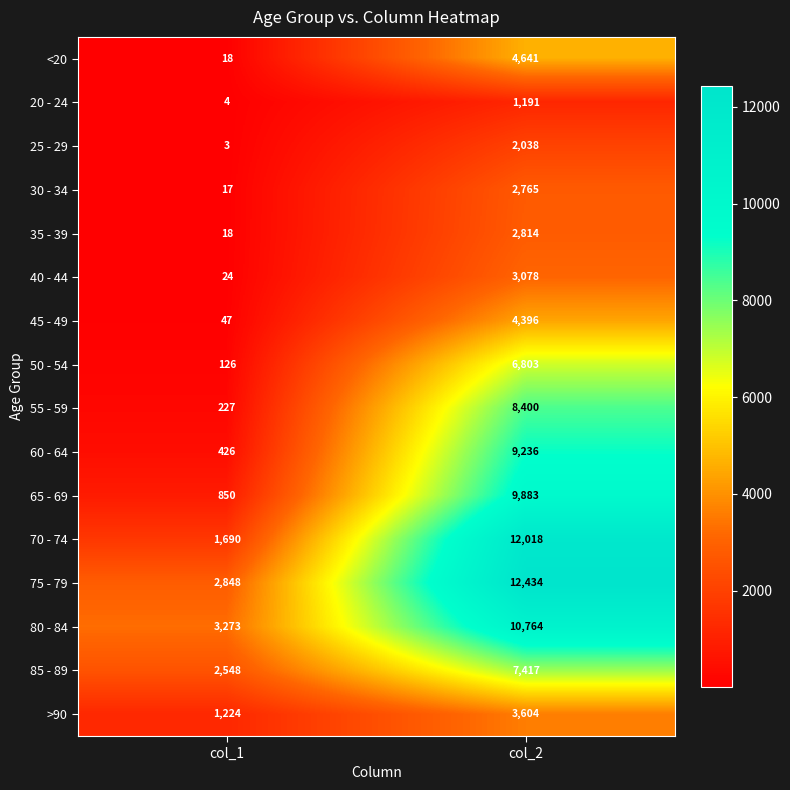

What is the total value across all series at col_2?

101482